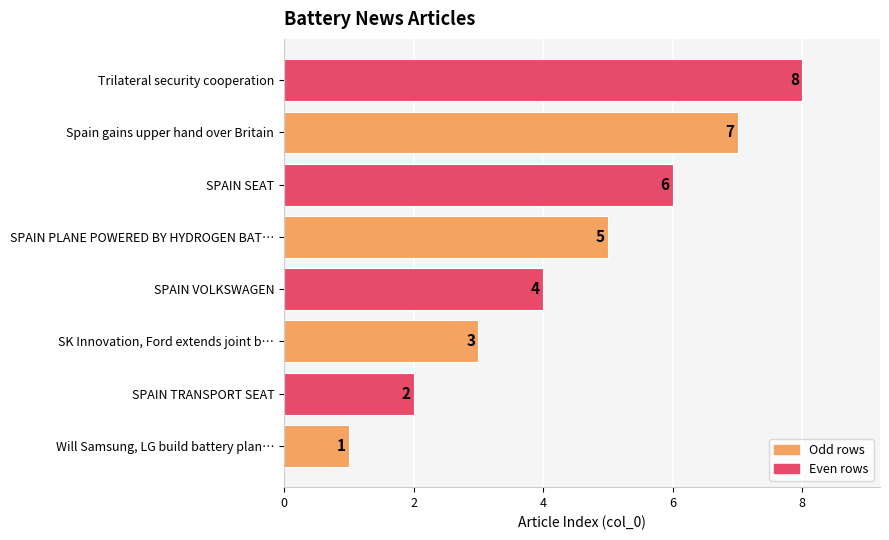

Is it true that the value at SPAIN TRANSPORT SEAT is 2?

True